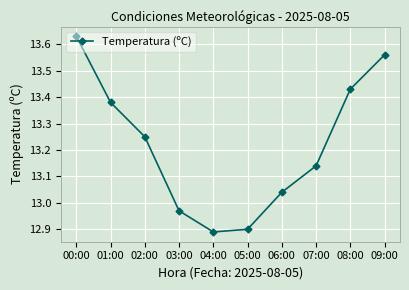

What is the label of the 2nd point from the left?

01:00